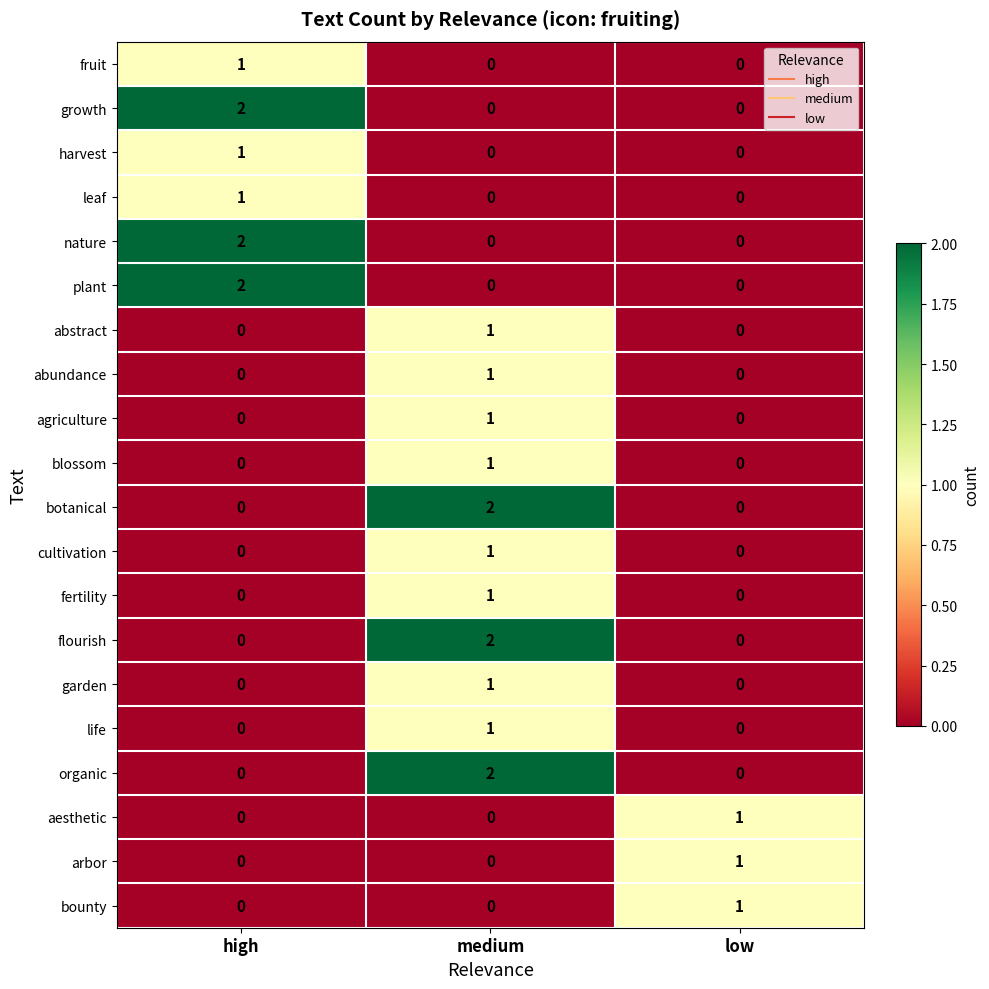

At which category is the sum across all series the highest?

medium